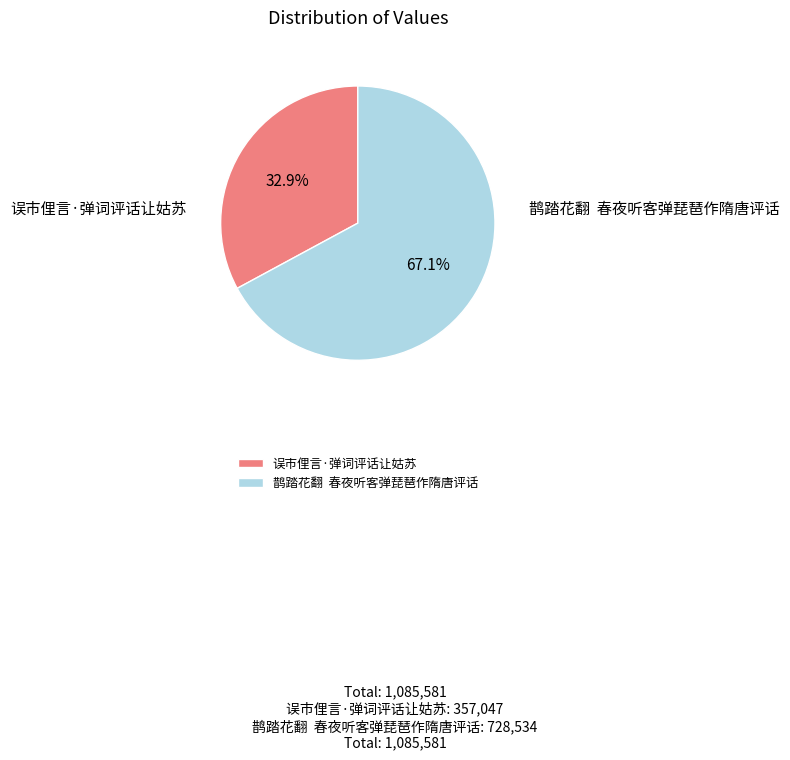

Which slice is the largest?

鹊踏花翻 春夜听客弹琵琶作隋唐评话